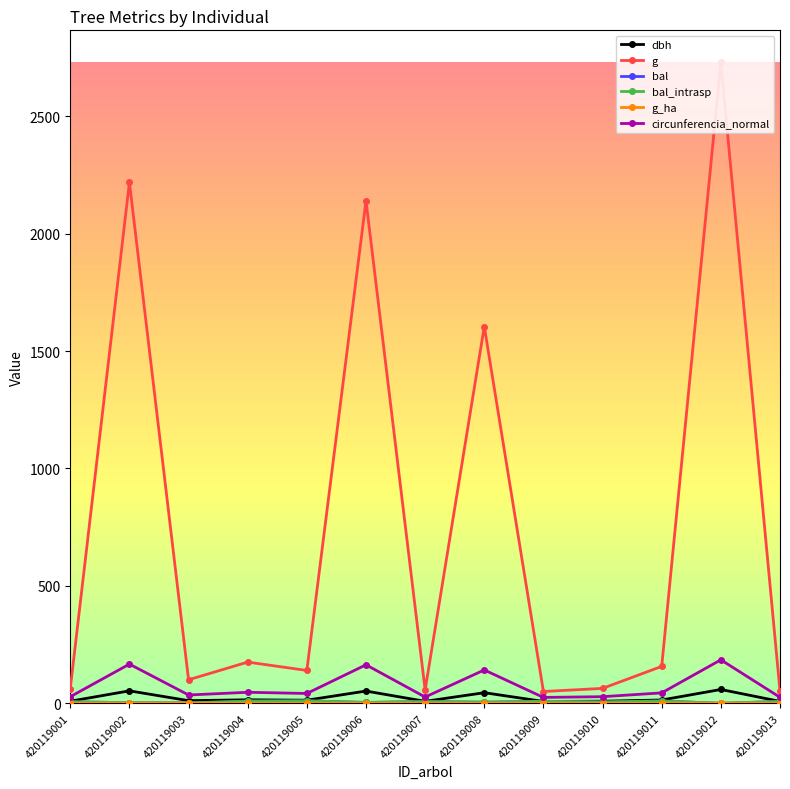

Which series has the largest range (max minus min)?

g